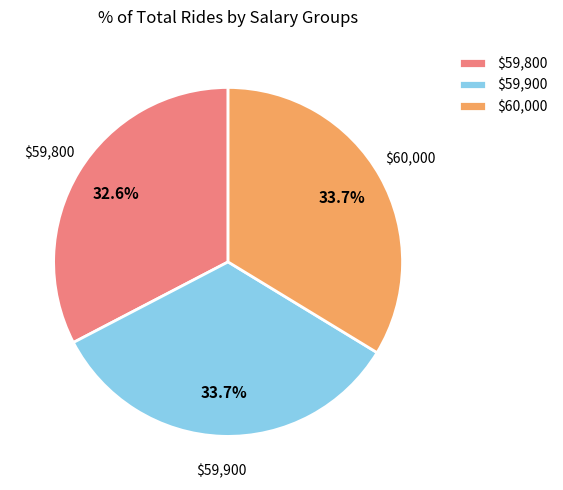

Which category has the smallest portion of the pie?

$59,800